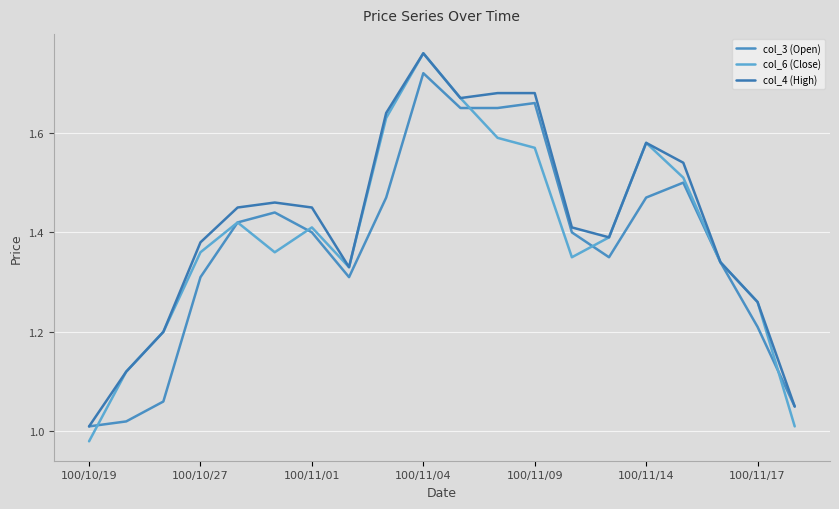

How many lines are shown in the chart?

3